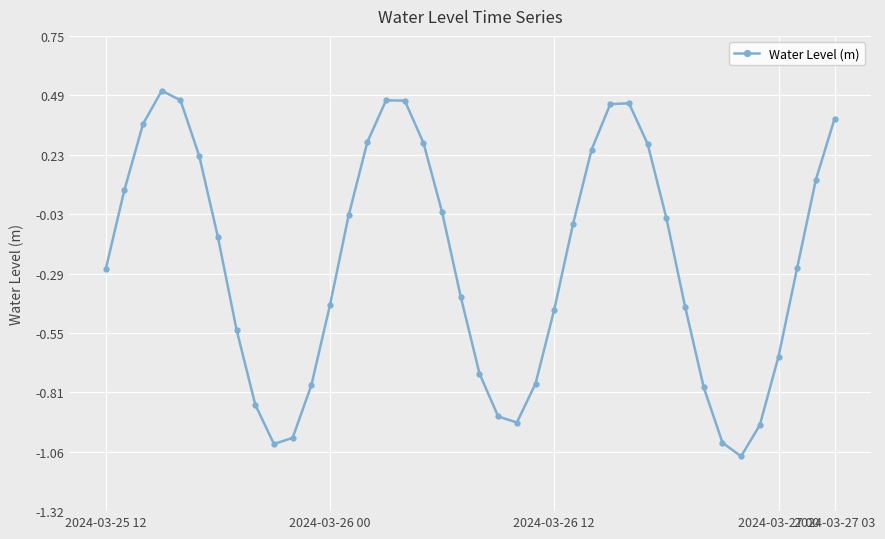

What is the difference between the second highest and minimum values?

1.6